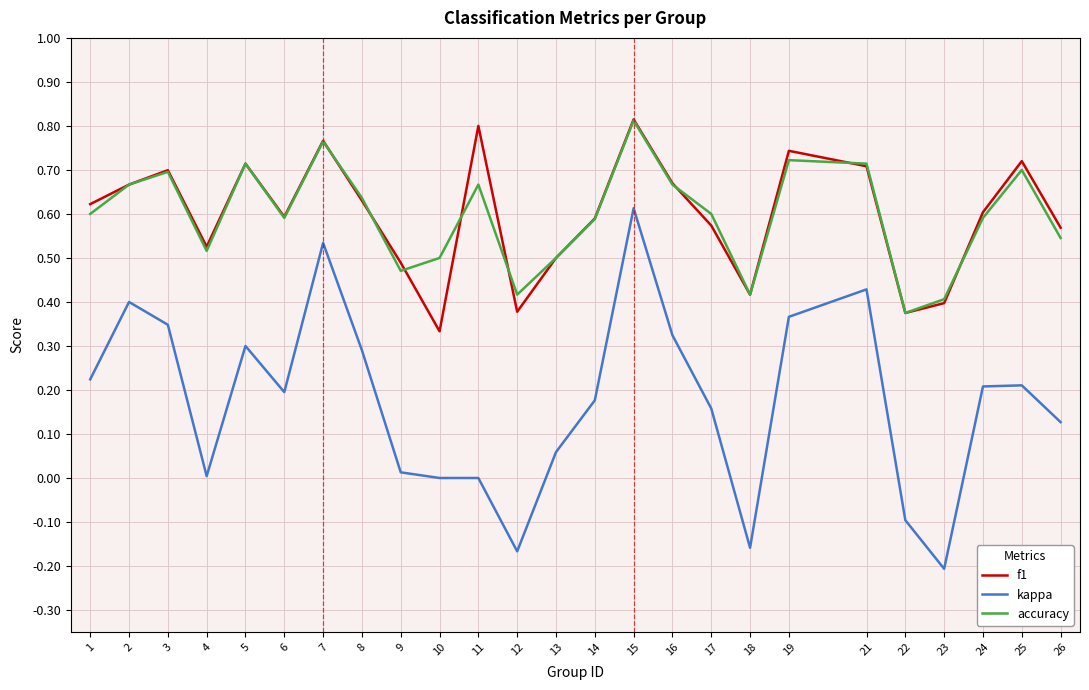

Which category has the lowest value across all series?

23